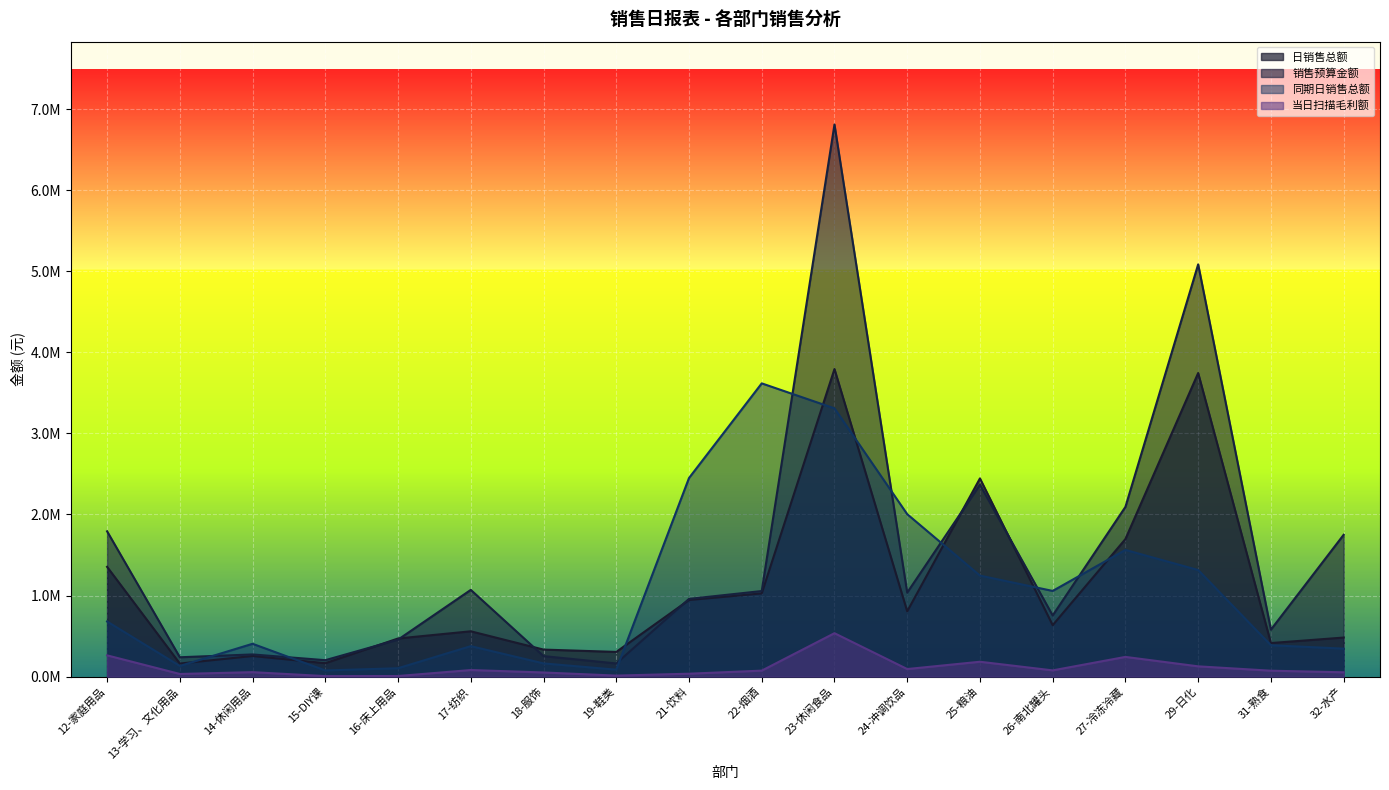

What is the average value of the 销售预算金额 series?

1496828.0